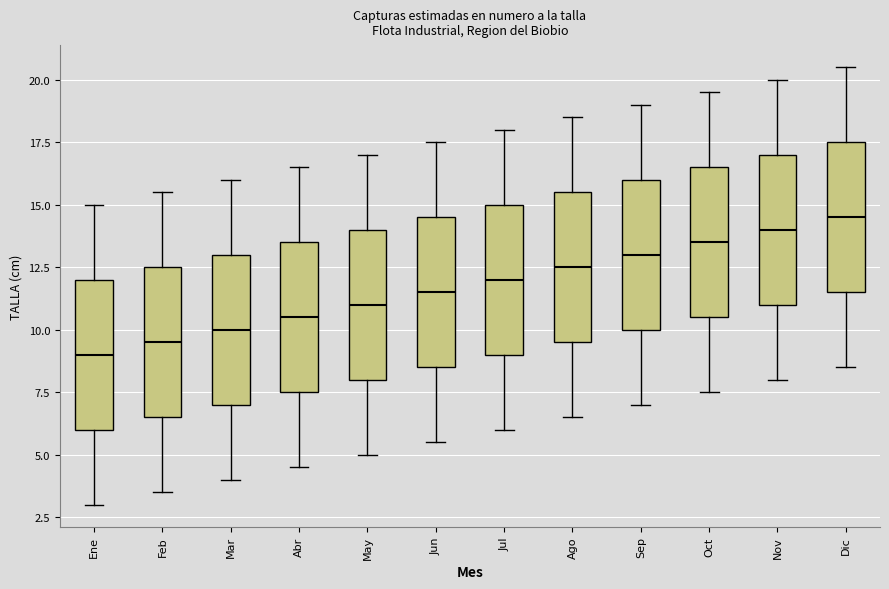

Reading left to right, read every box against the y-axis: the position of its median line, the range the box covers, and the ends of its whiskers. The values are not printed on the chart, so give them approximately, as read against the axis.

Ene: median 9.0, box 6.0 to 12.0, whiskers 3.0 to 15.0
Feb: median 9.5, box 6.5 to 12.5, whiskers 3.5 to 15.5
Mar: median 10.0, box 7.0 to 13.0, whiskers 4.0 to 16.0
Abr: median 10.5, box 7.5 to 13.5, whiskers 4.5 to 16.5
May: median 11.0, box 8.0 to 14.0, whiskers 5.0 to 17.0
Jun: median 11.5, box 8.5 to 14.5, whiskers 5.5 to 17.5
Jul: median 12.0, box 9.0 to 15.0, whiskers 6.0 to 18.0
Ago: median 12.5, box 9.5 to 15.5, whiskers 6.5 to 18.5
Sep: median 13.0, box 10.0 to 16.0, whiskers 7.0 to 19.0
Oct: median 13.5, box 10.5 to 16.5, whiskers 7.5 to 19.5
Nov: median 14.0, box 11.0 to 17.0, whiskers 8.0 to 20.0
Dic: median 14.5, box 11.5 to 17.5, whiskers 8.5 to 20.5